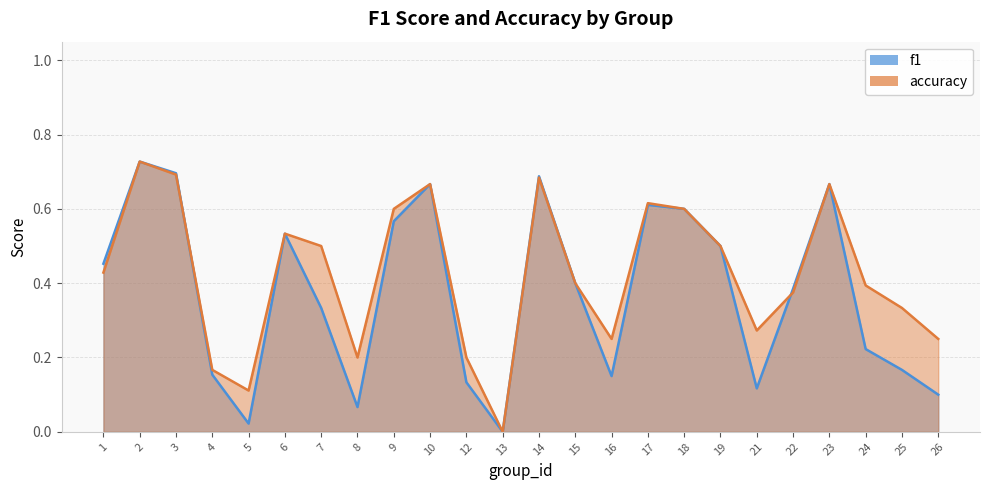

What is the total value across all series at 18?

1.2